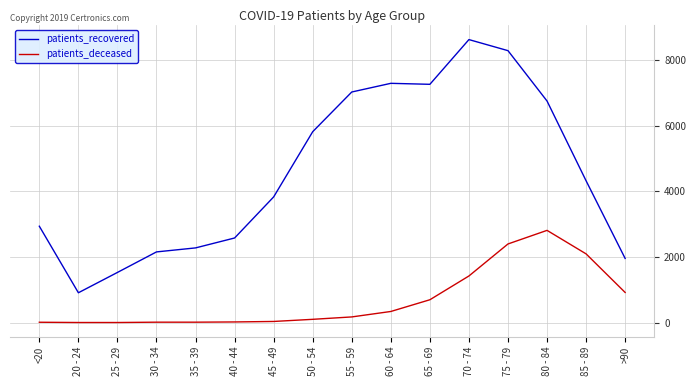

True or false: patients_deceased has a value of 100 at 50 - 54.

True